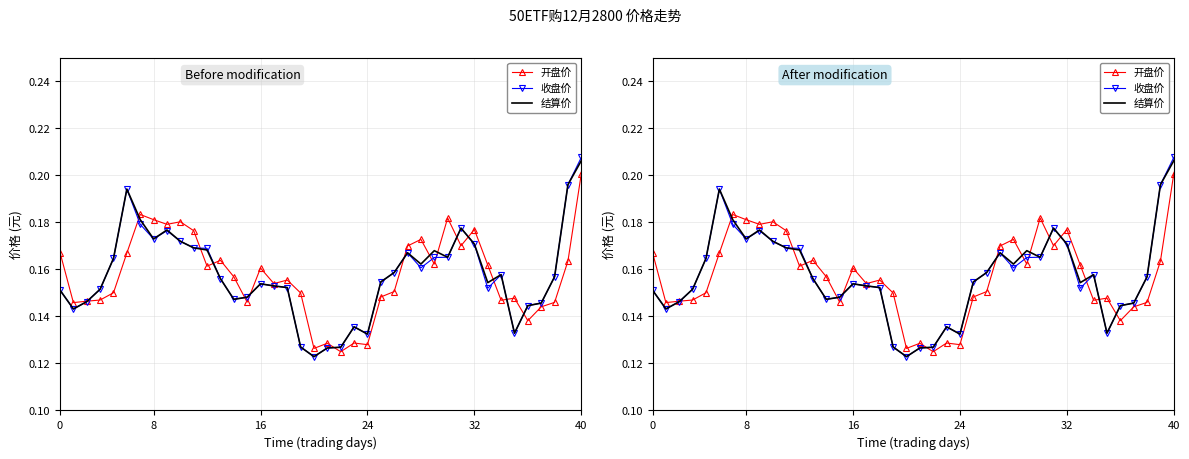

Which series has the largest total across all categories?

结算价